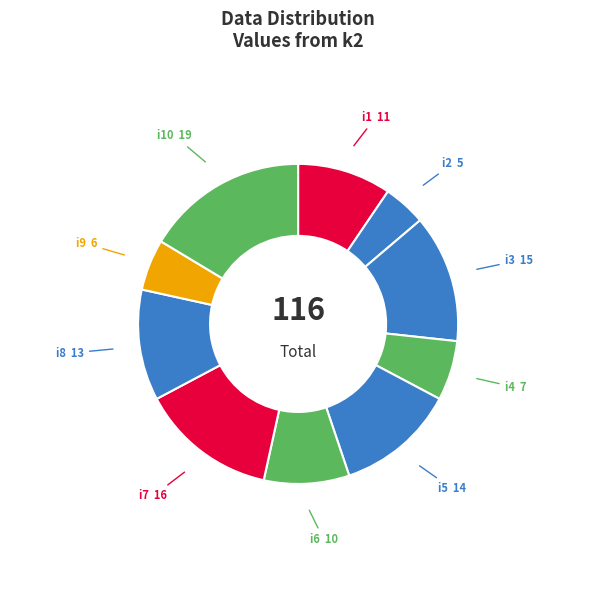

How many segments does this pie chart have?

10